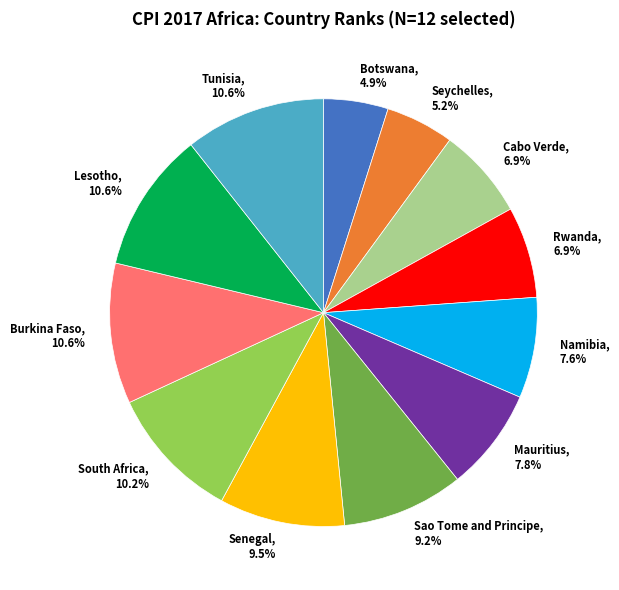

Is there a majority slice in this chart?

No